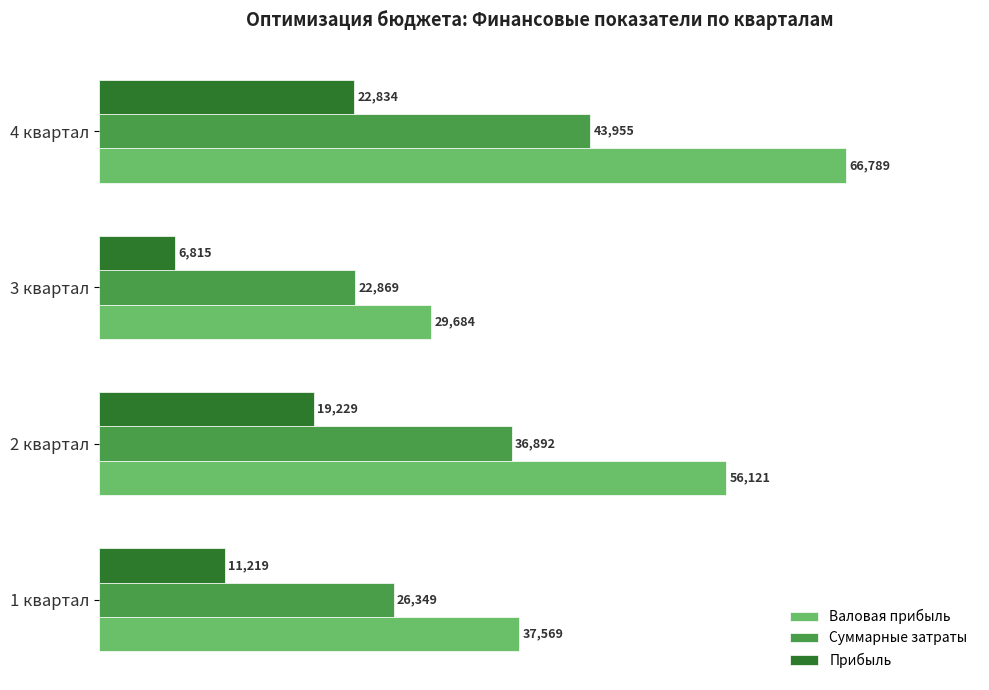

Which series has the largest total across all categories?

Валовая прибыль